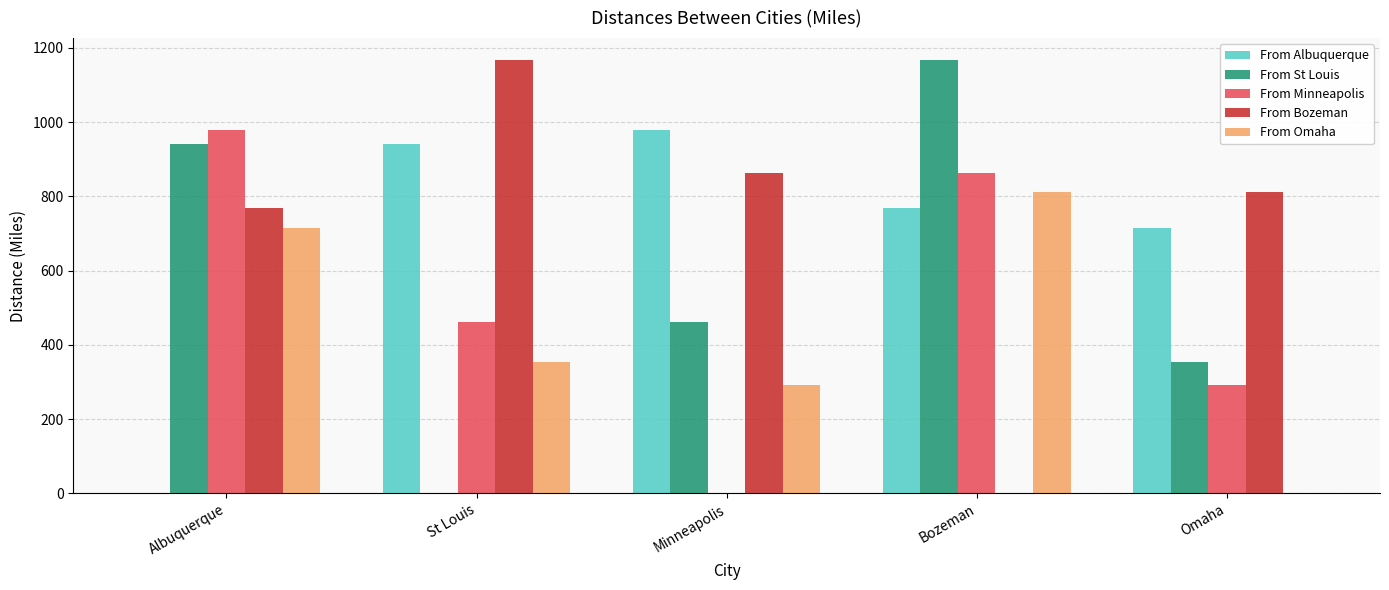

At which label is From Albuquerque closest to 490?

Omaha